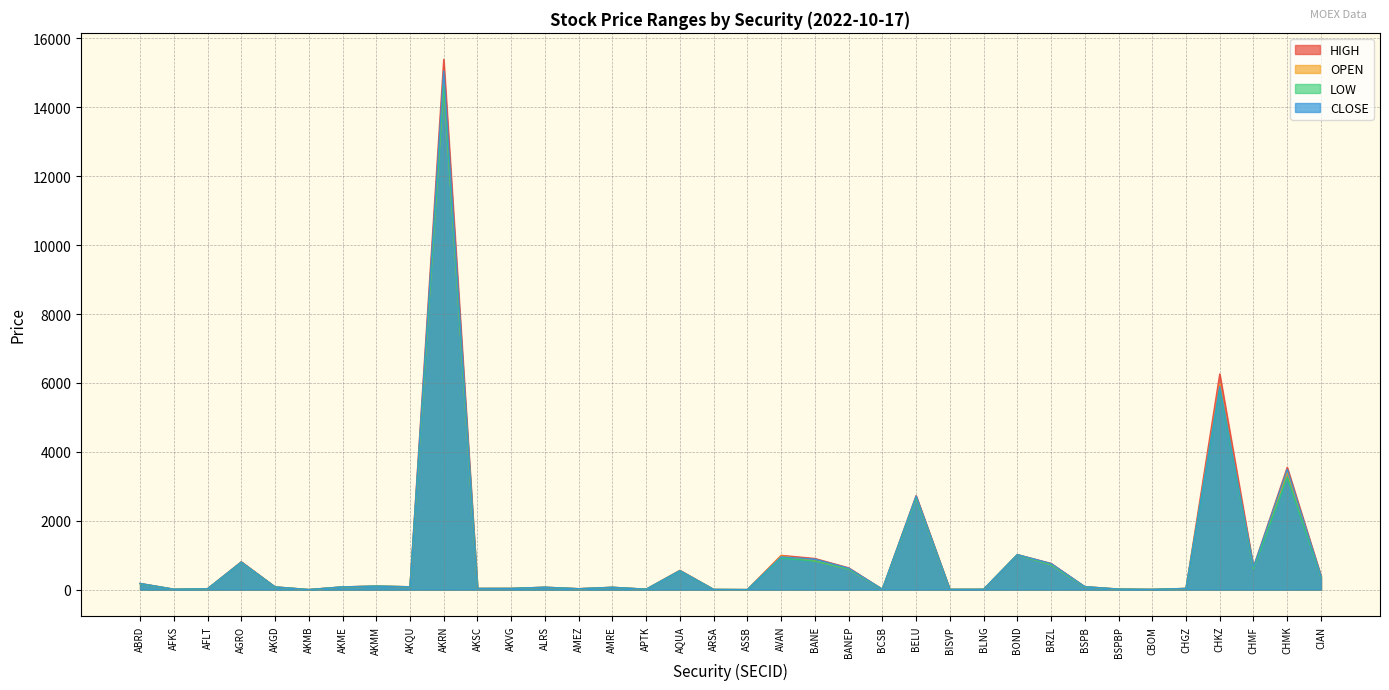

Where is the first local minimum for CLOSE?

AFKS